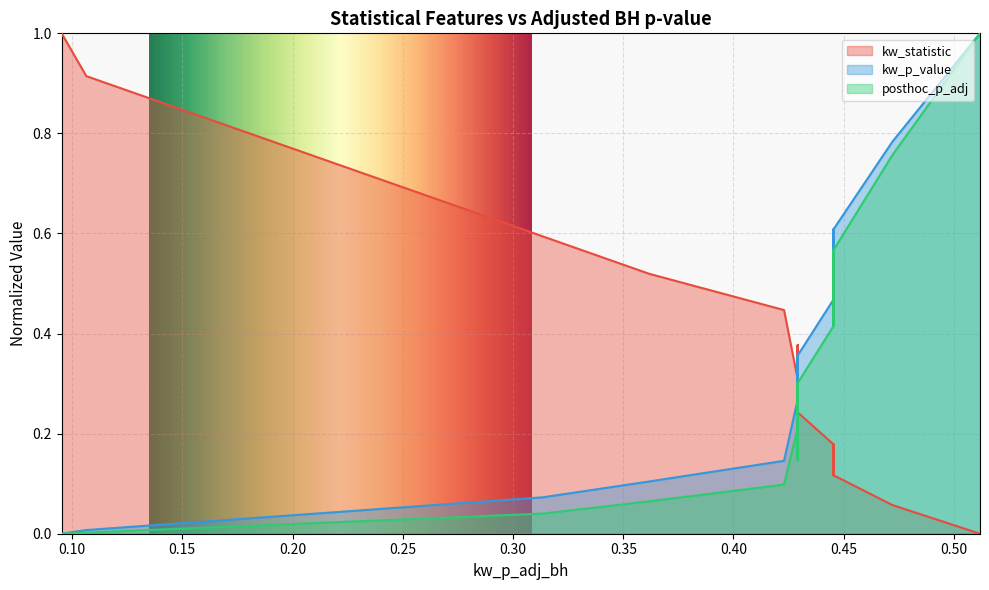

What is the maximum value for kw_statistic?

1.0